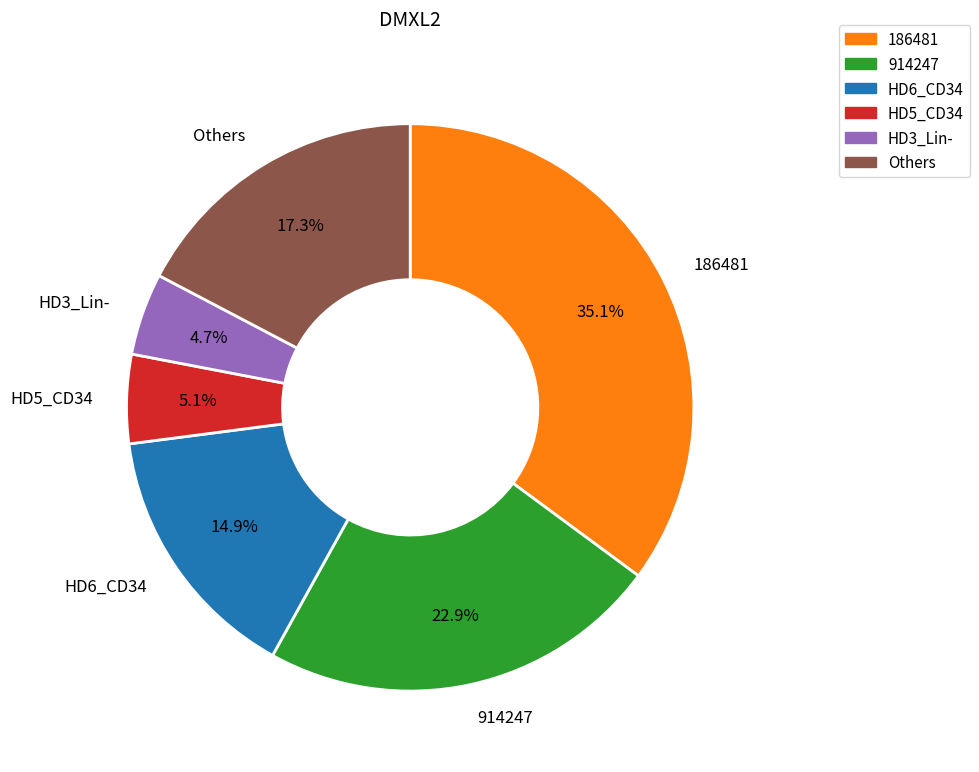

To the nearest percent, what is the average slice percentage?

17%